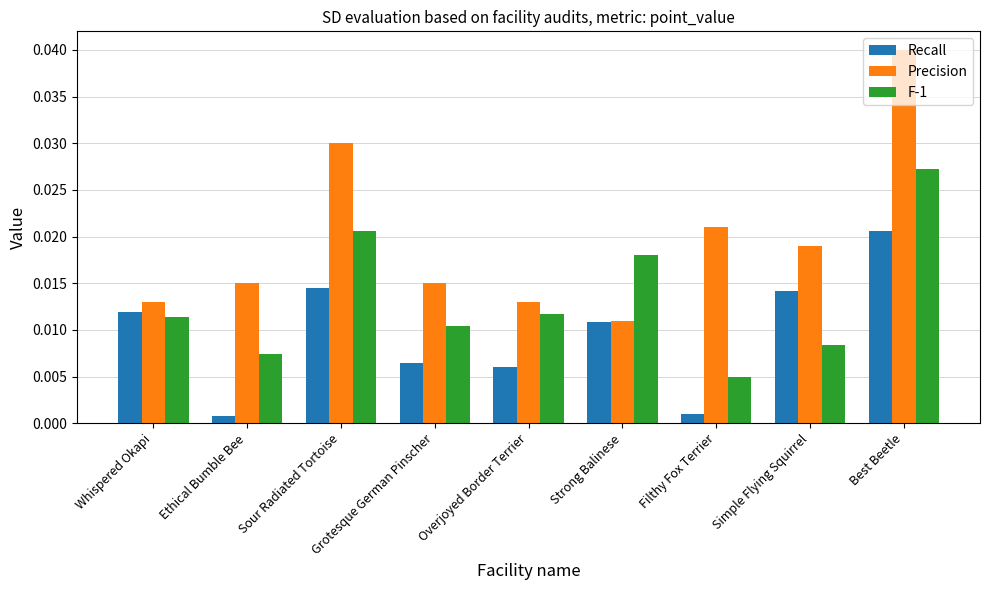

What is the label of the 8th bar from the left?

Simple Flying Squirrel